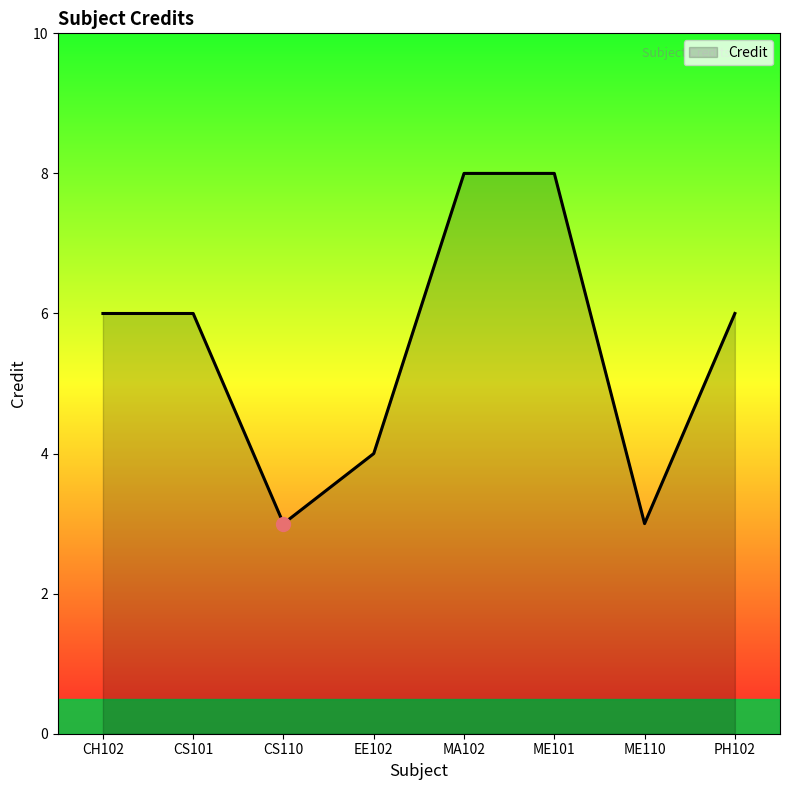

How many lines are shown in the chart?

1